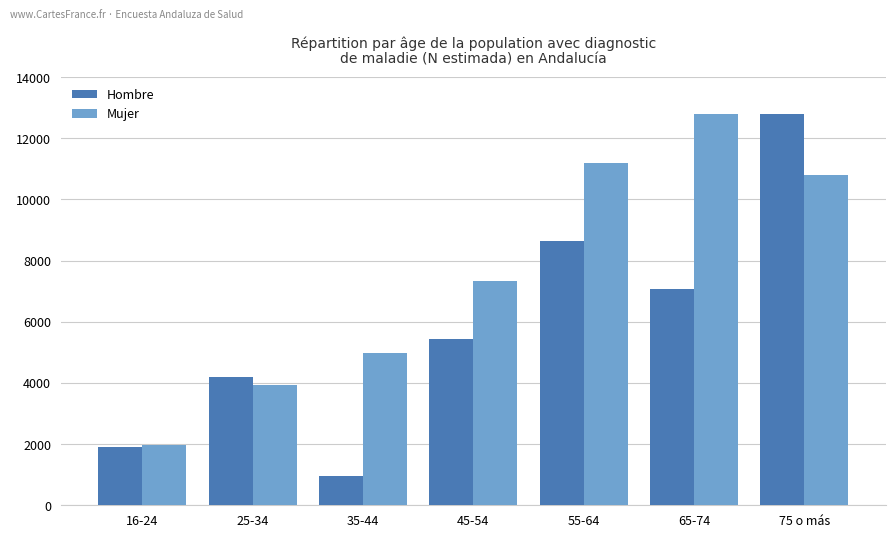

What is the label of the 2nd bar from the right?

65-74